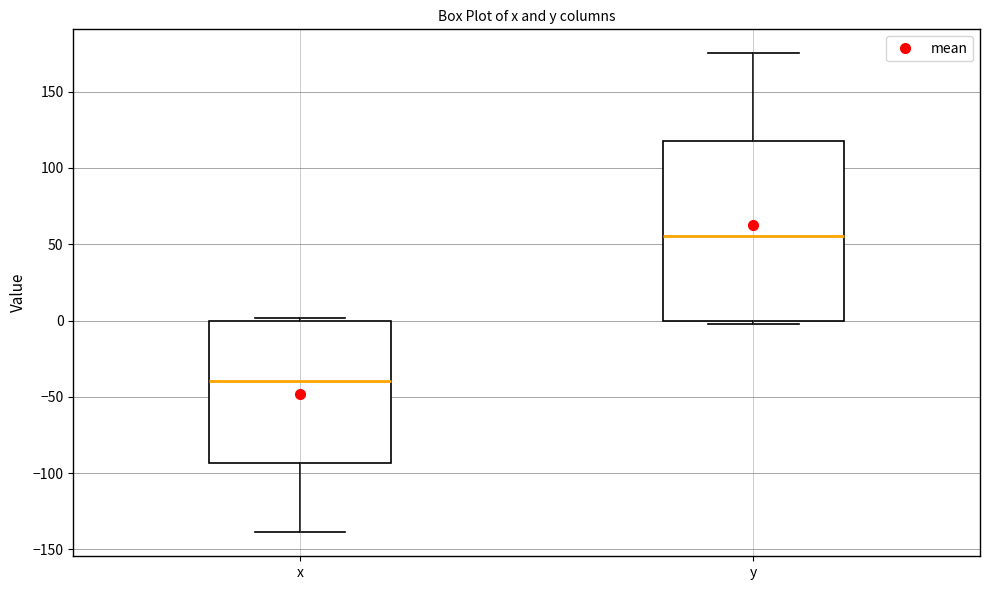

Comparing the boxes themselves (not the whiskers), which one is the tallest?

y